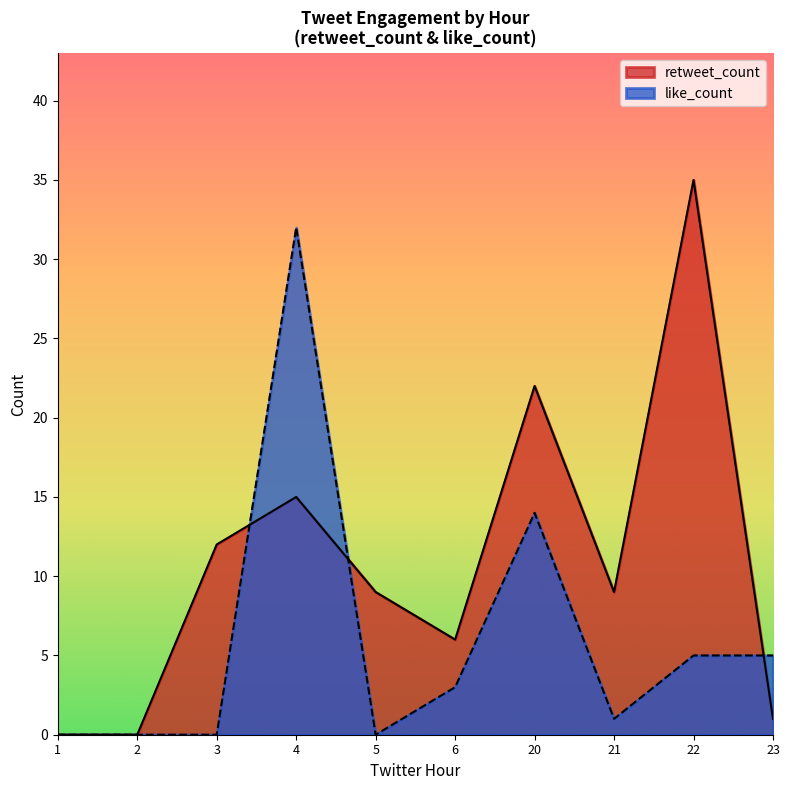

How many interior local peaks does the retweet_count series have?

3